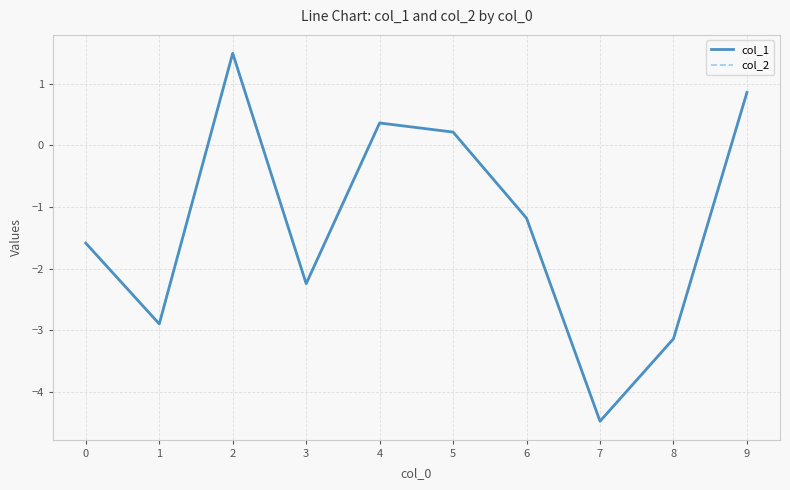

Which series changed the most between 1 and 7?

col_1